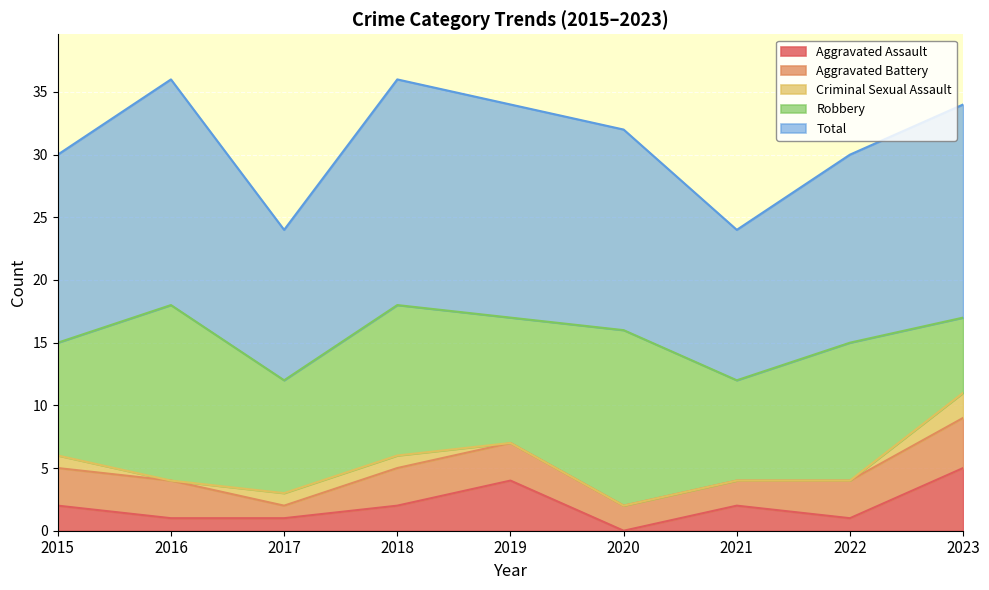

What is the total value across all series at 2016?

36